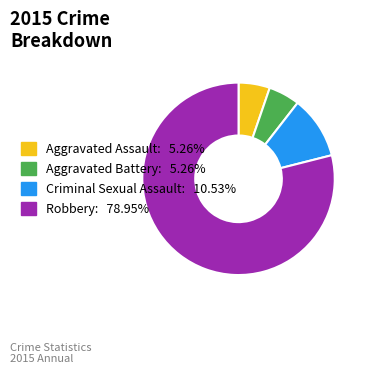

Count the number of slices in the pie.

4